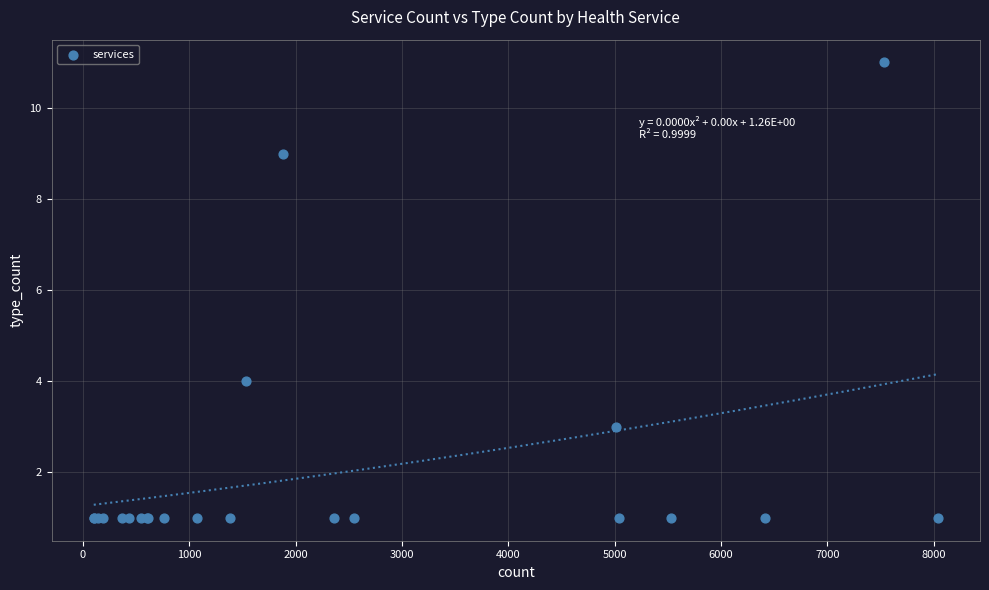

What Y value in the scatter plot is closest to 6?

4